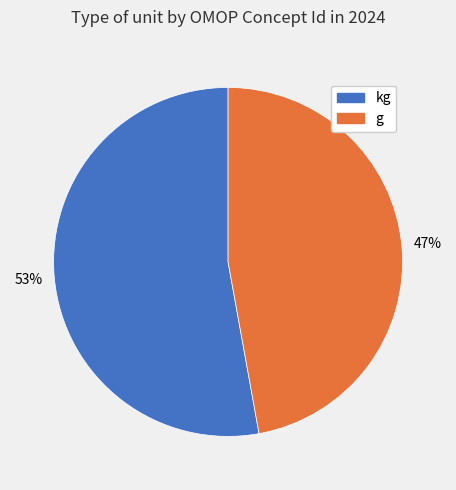

Approximately how many times larger is the value at g compared to kg?

0.9